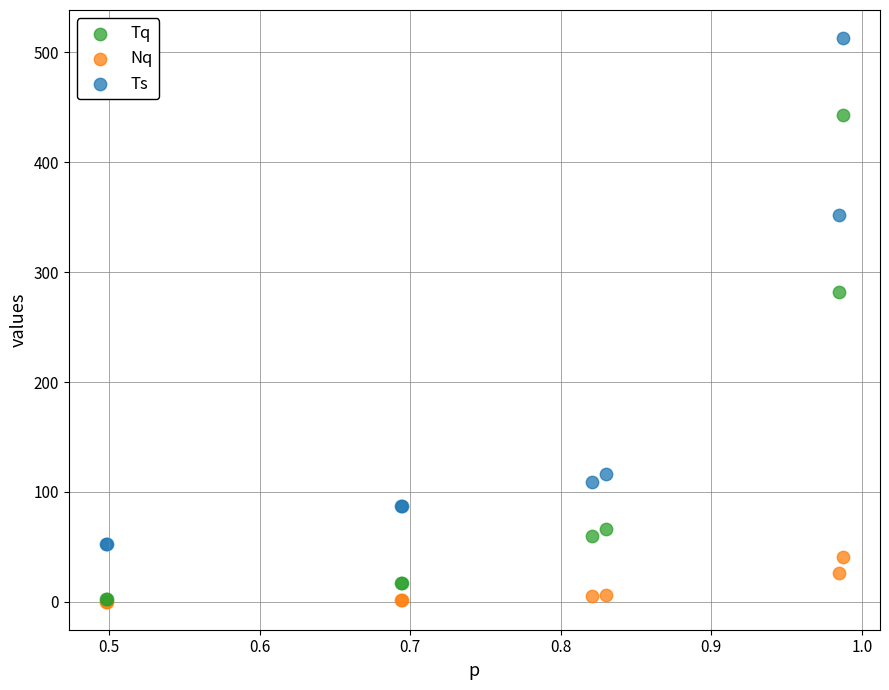

Across all series, what Y value is closest to 256?

282.3